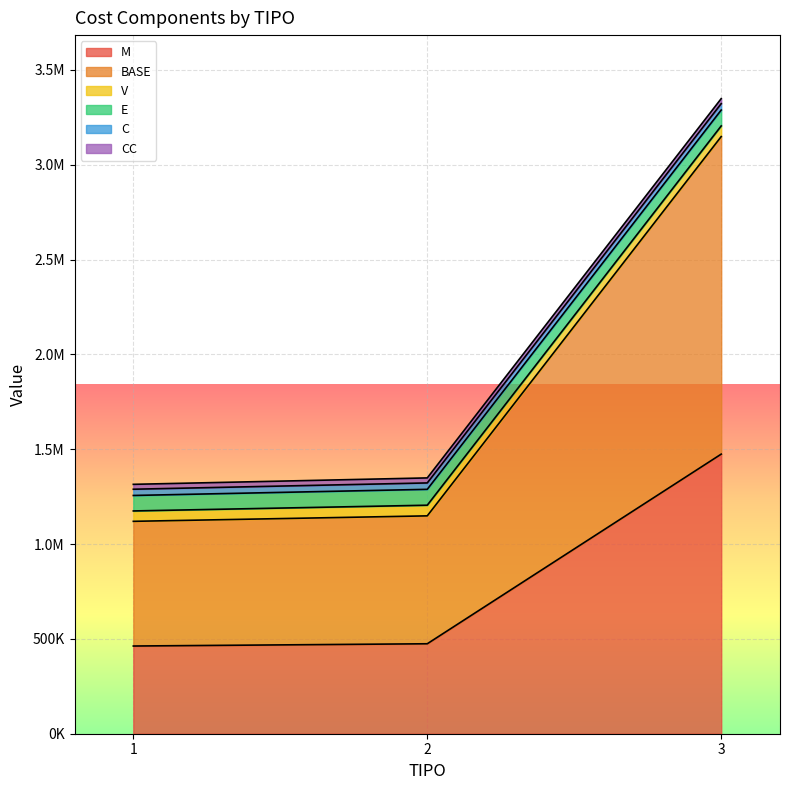

What is the minimum value for CC?

25793.6